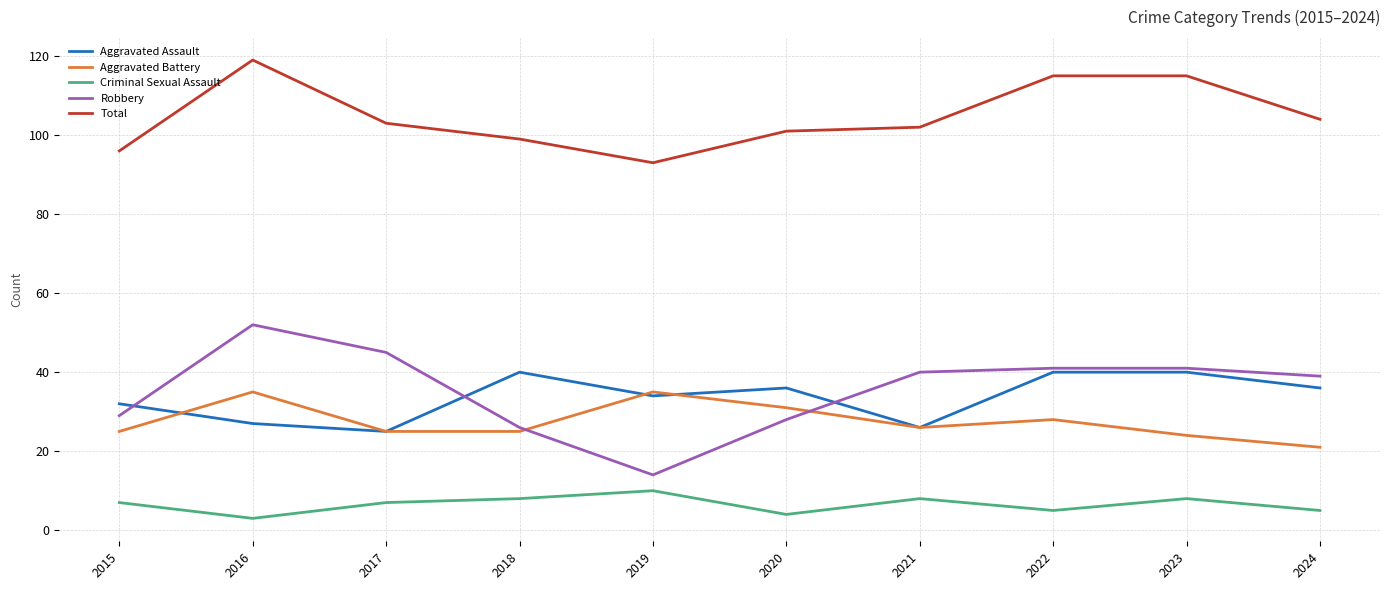

Does the chart display data point markers on the line(s)?

No